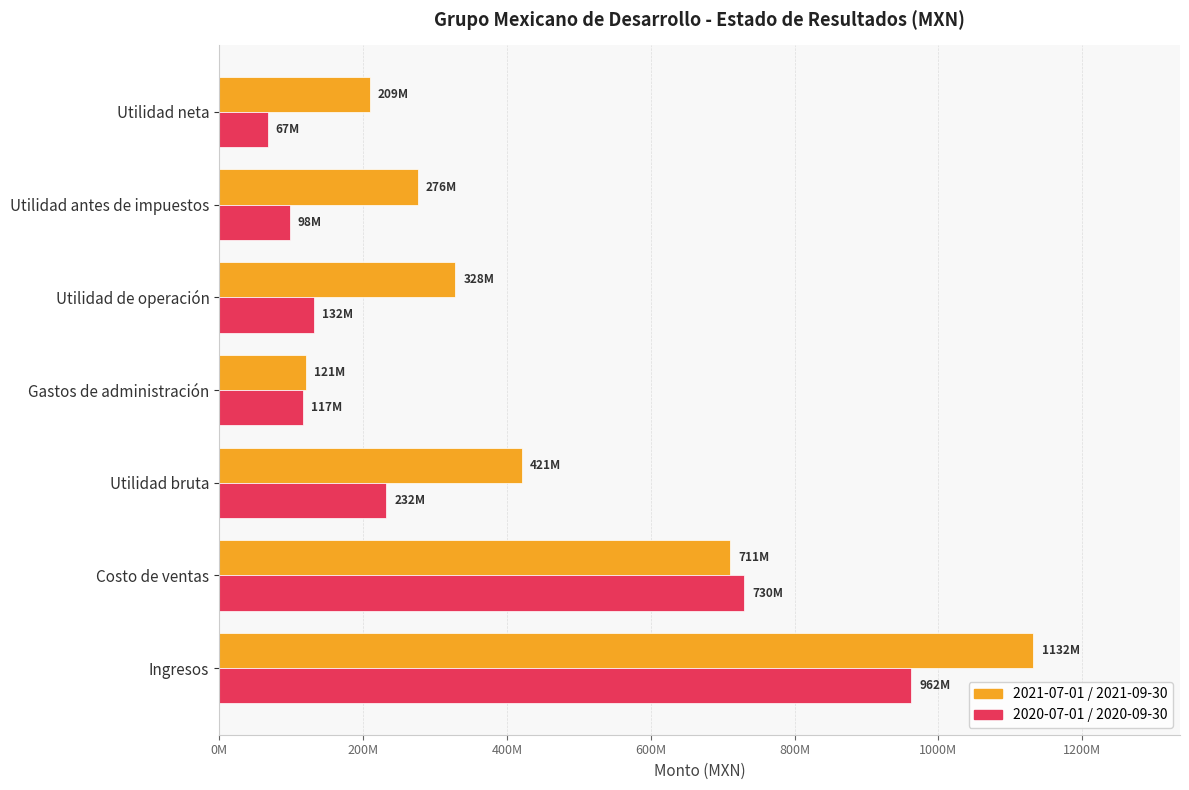

At which label does 2020-07-01 / 2020-09-30 reach its minimum?

Utilidad neta